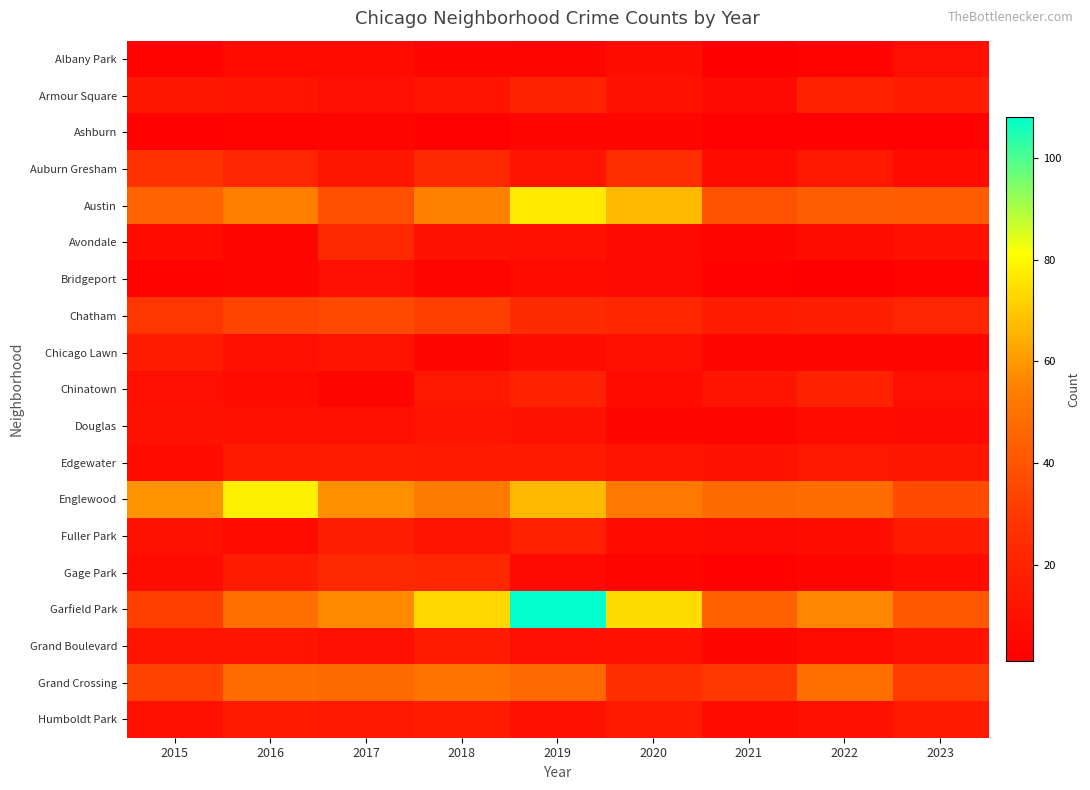

Rank the series at 2016 from lowest to highest value.

Ashburn, Avondale, Bridgeport, Albany Park, Chinatown, Fuller Park, Chicago Lawn, Douglas, Armour Square, Grand Boulevard, Edgewater, Humboldt Park, Gage Park, Auburn Gresham, Chatham, Grand Crossing, Garfield Park, Austin, Englewood